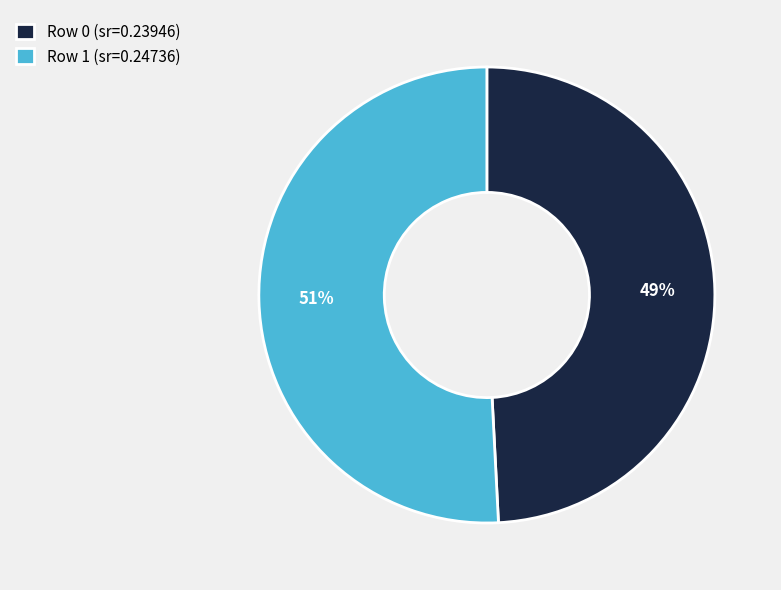

What is the largest slice in the pie chart?

Row 1